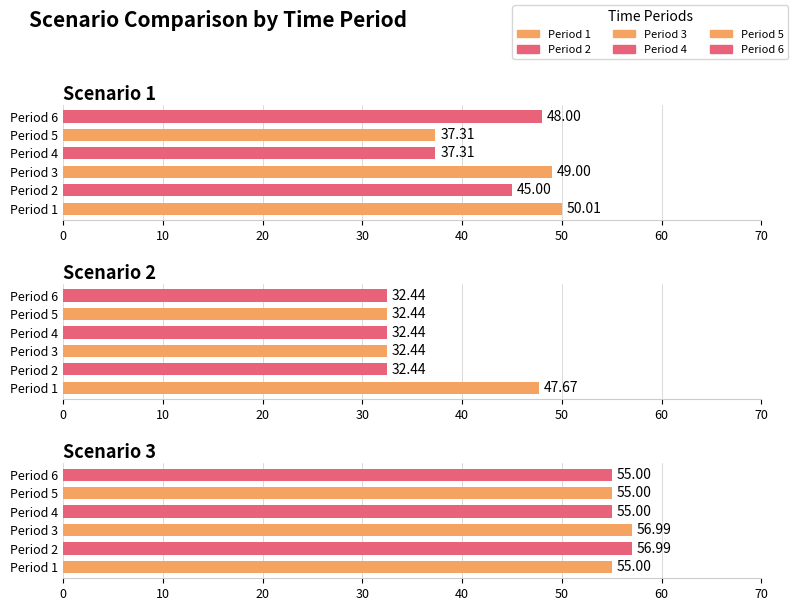

What is the minimum value for 3?

32.4